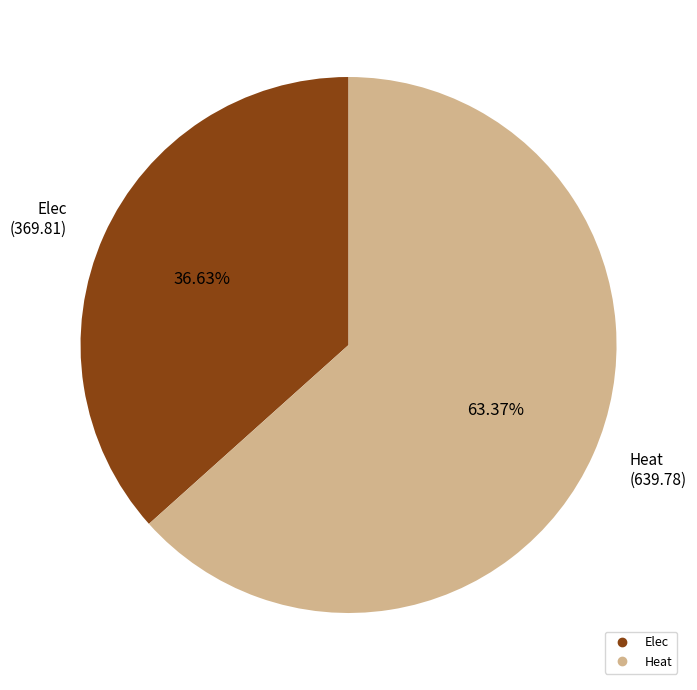

Rank the categories by value from highest to lowest.

Heat, Elec